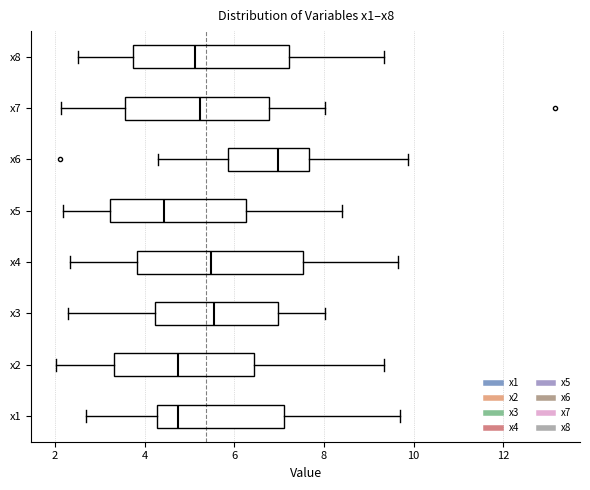

Reading bottom to top, read every box against the x-axis: the position of its median line, the range the box covers, and the ends of its whiskers. The values are not printed on the chart, so give them approximately, as read against the axis.

x1: median 4.8, box 4.2 to 7.2, whiskers 2.6 to 9.6
x2: median 4.8, box 3.4 to 6.4, whiskers 2.0 to 9.4
x3: median 5.6, box 4.2 to 7.0, whiskers 2.2 to 8.0
x4: median 5.4, box 3.8 to 7.6, whiskers 2.4 to 9.6
x5: median 4.4, box 3.2 to 6.2, whiskers 2.2 to 8.4
x6: median 7.0, box 5.8 to 7.6, whiskers 4.4 to 9.8
x7: median 5.2, box 3.6 to 6.8, whiskers 2.2 to 8.0
x8: median 5.2, box 3.8 to 7.2, whiskers 2.6 to 9.4